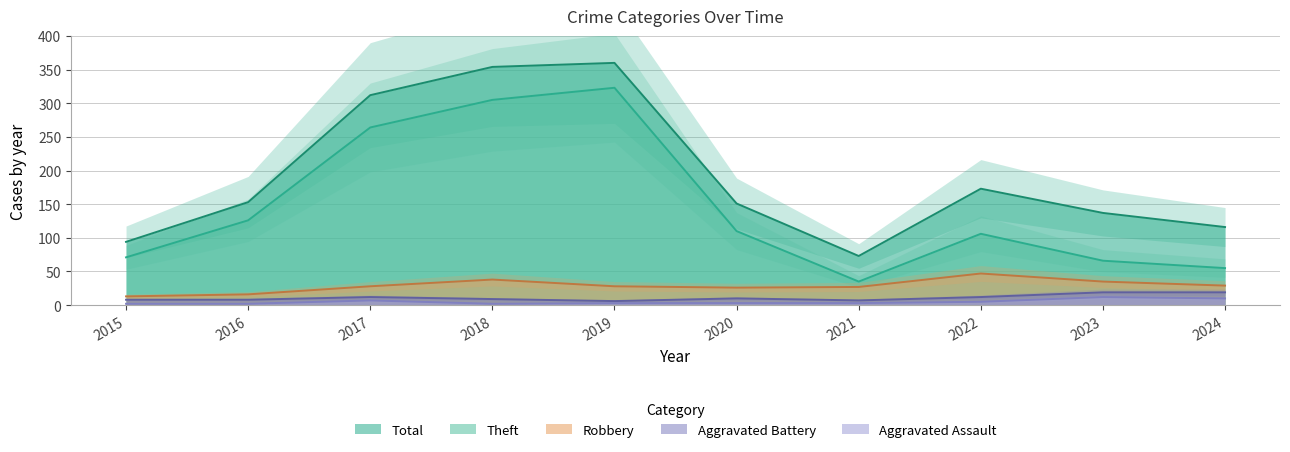

What is the value of the Aggravated Assault point at the 5th from the left?

3